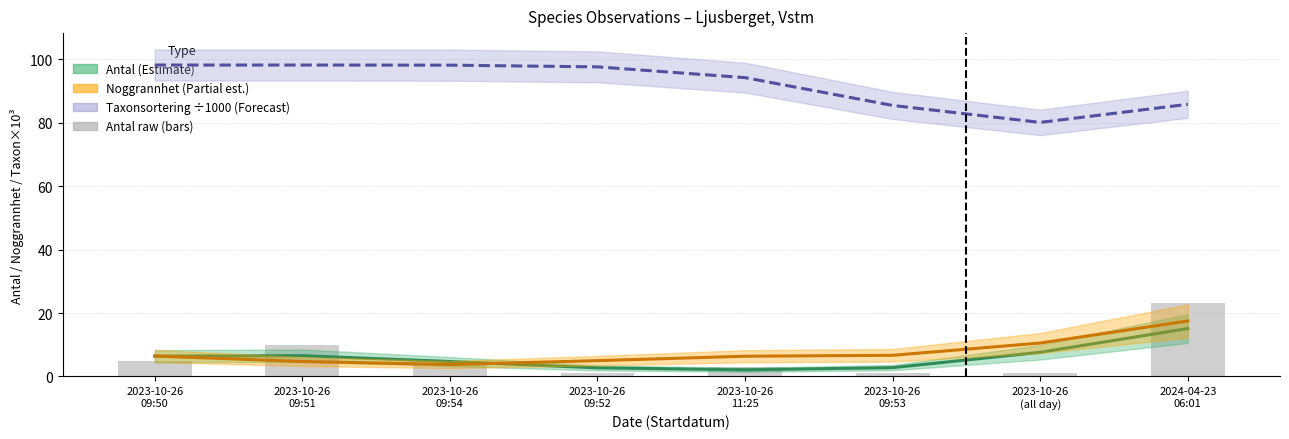

What is the minimum value shown in the chart?

1